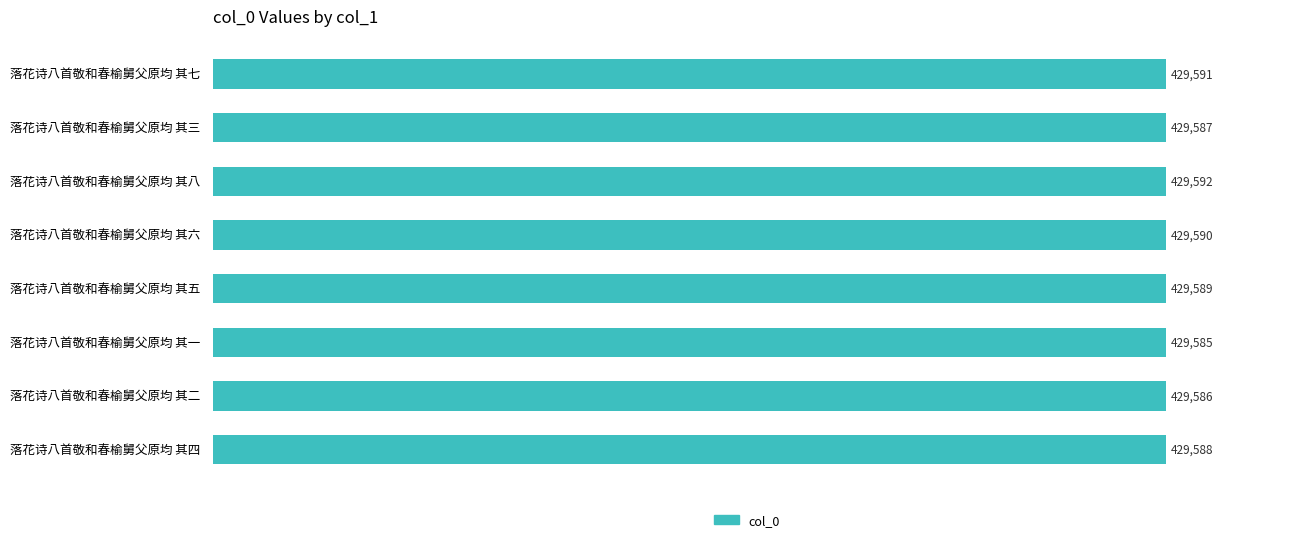

What is the label of the 5th bar from the bottom?

落花诗八首敬和春榆舅父原均 其六